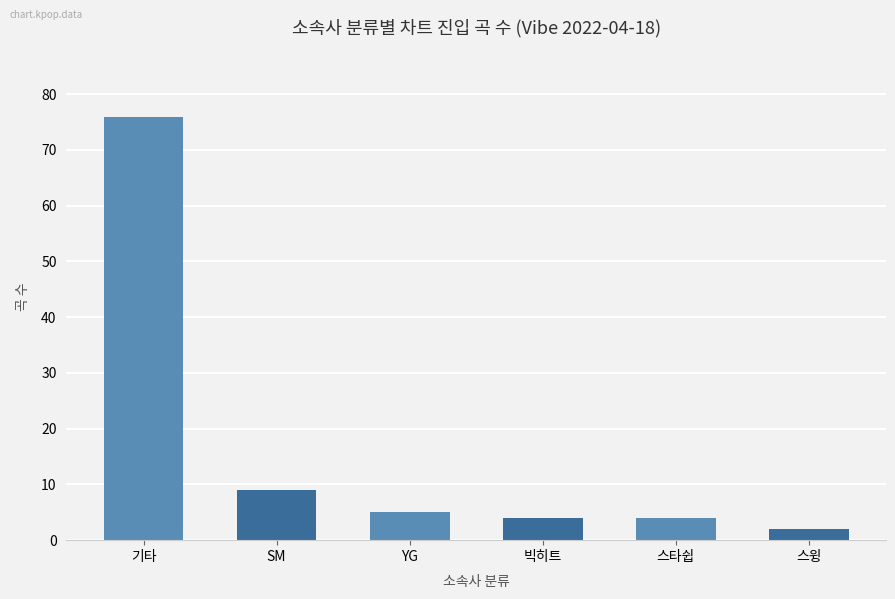

At which category does the chart reach its minimum across all series?

스윙